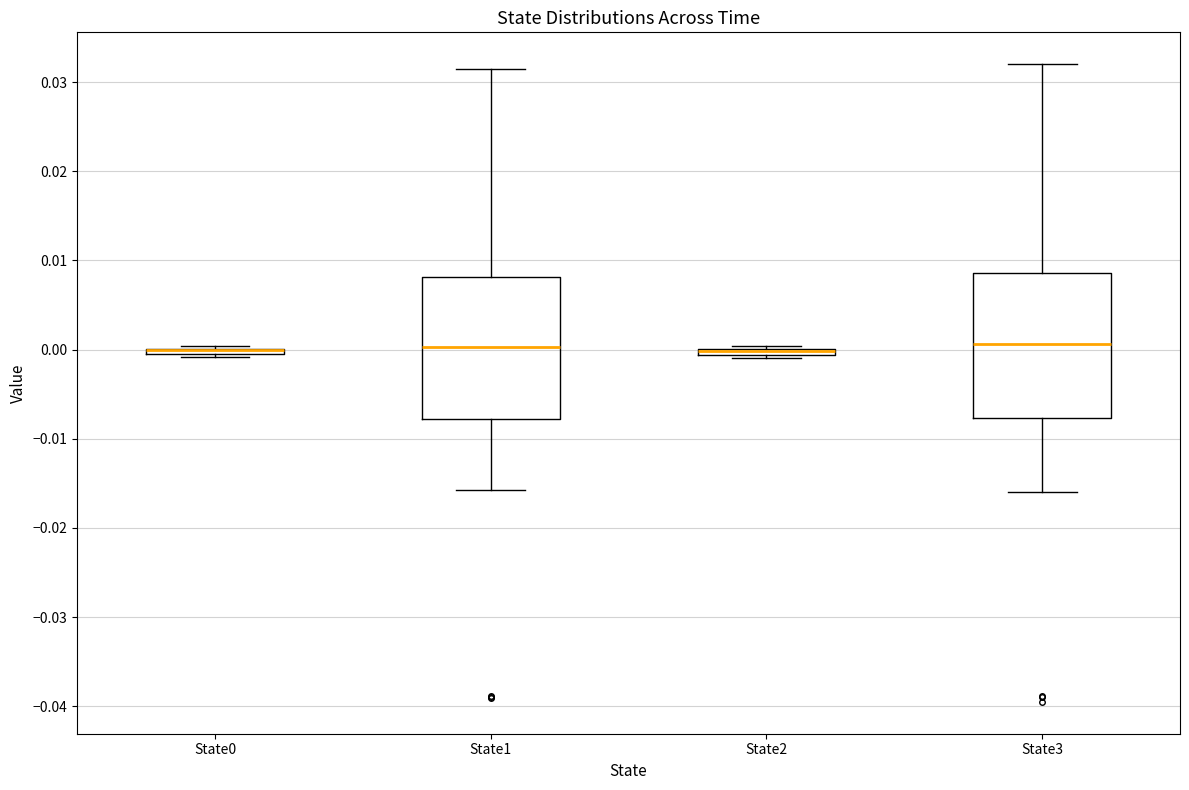

Where does the lower whisker of the box for State3 end on the y-axis? The values are not printed on the chart, so give them approximately, as read against the axis.

-0.016